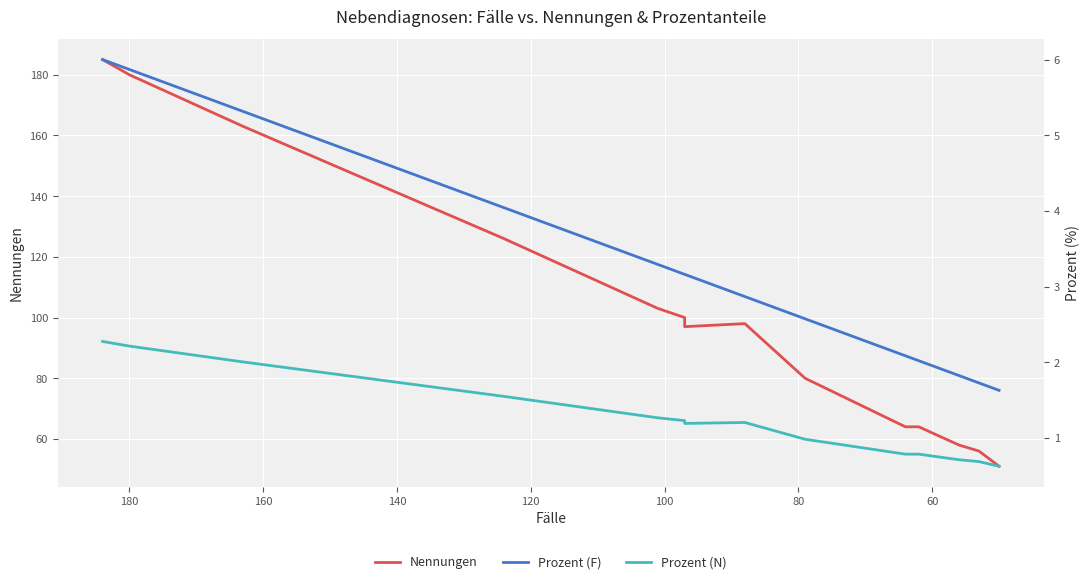

True or false: Prozent (F) and Nennungen intersect in this chart.

False